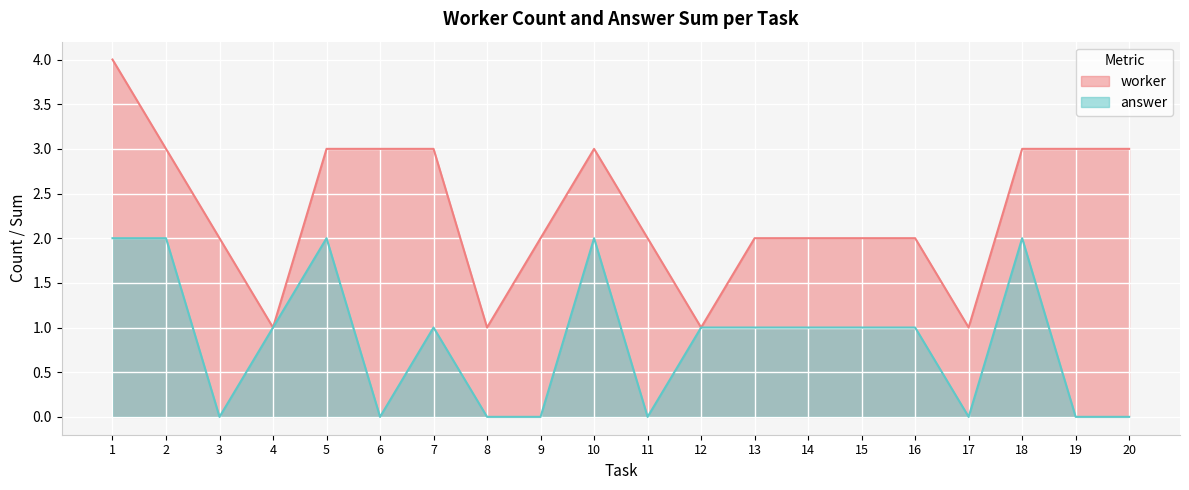

What is the sum of all answer values?

17